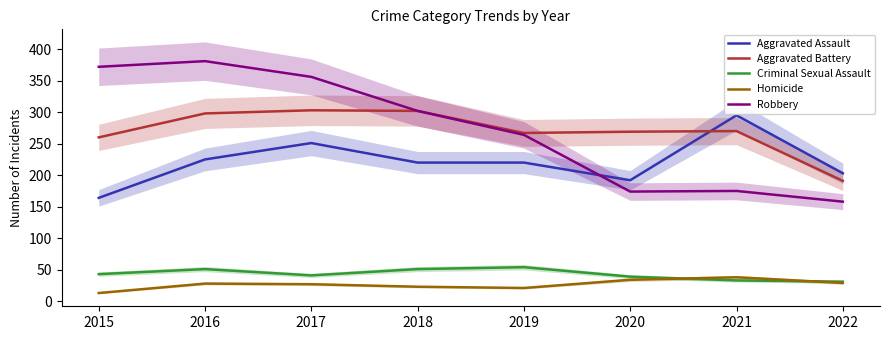

Where is the first local maximum for Criminal Sexual Assault?

2016